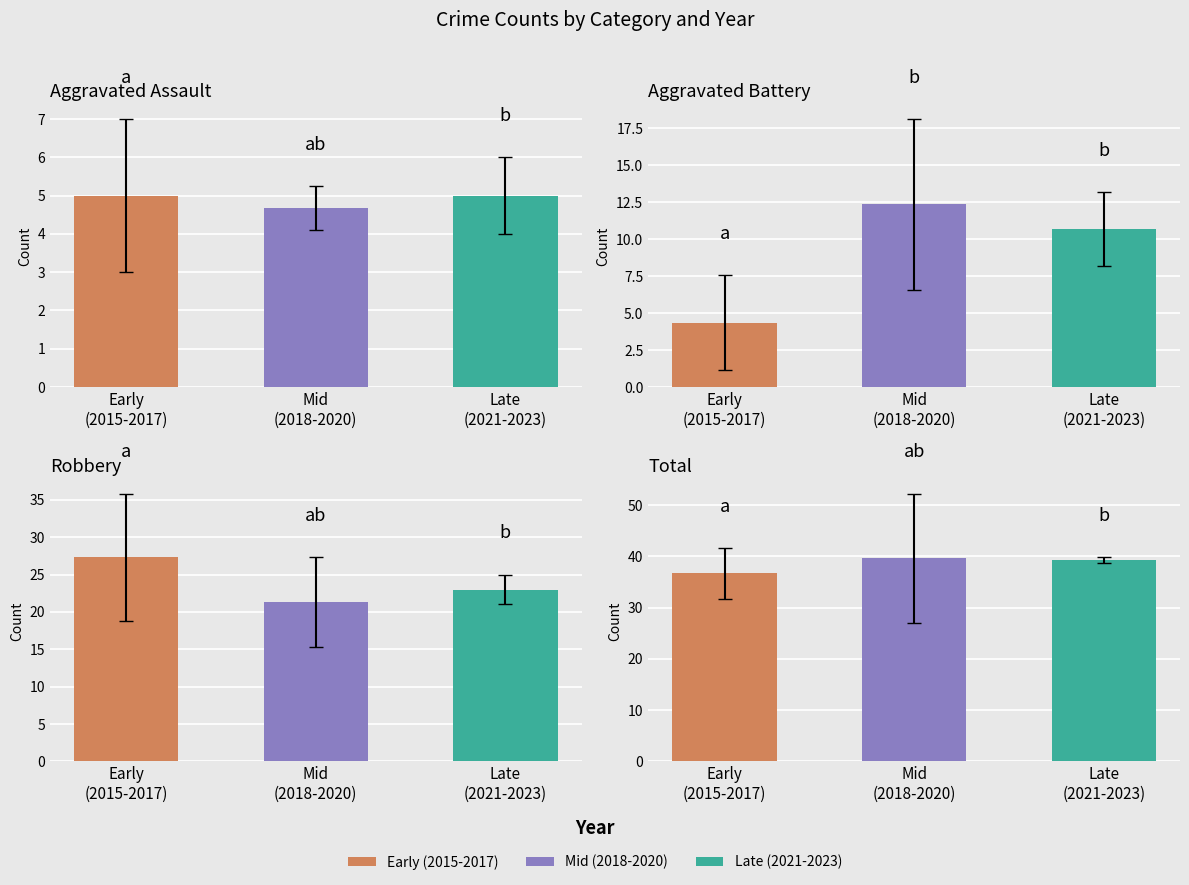

Rank the series at 2023 from highest to lowest value.

Total, Robbery, Aggravated Battery, Aggravated Assault